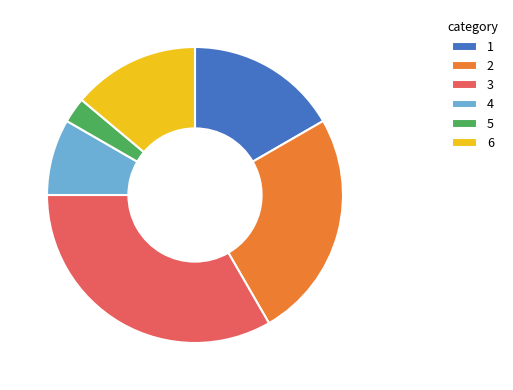

What is the largest slice in the pie chart?

3